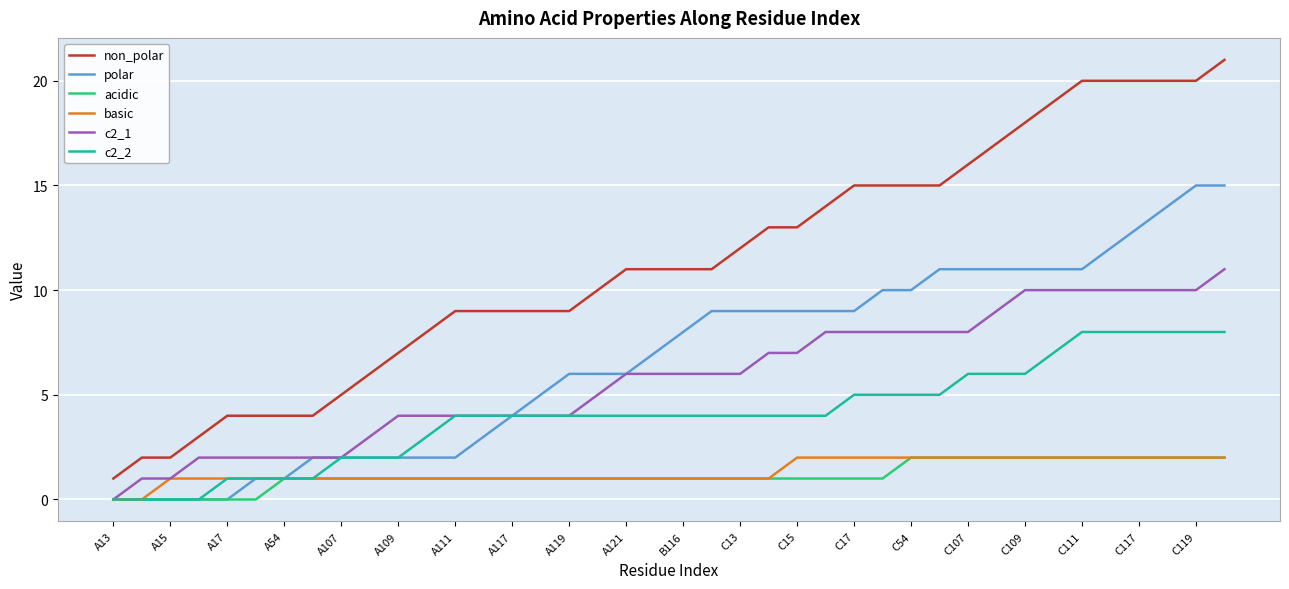

How many lines are shown in the chart?

6